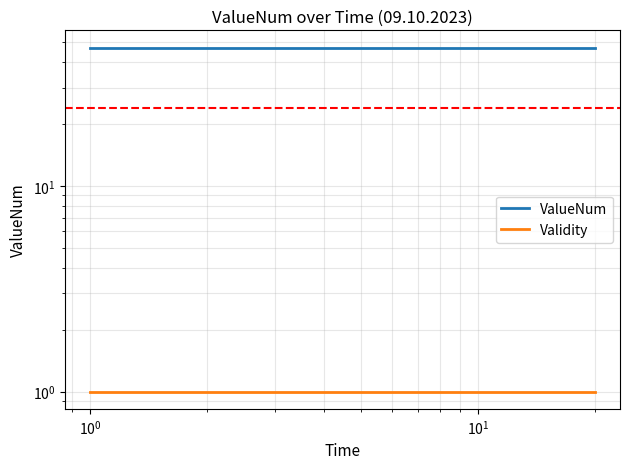

What is the minimum value for ValueNum?

47